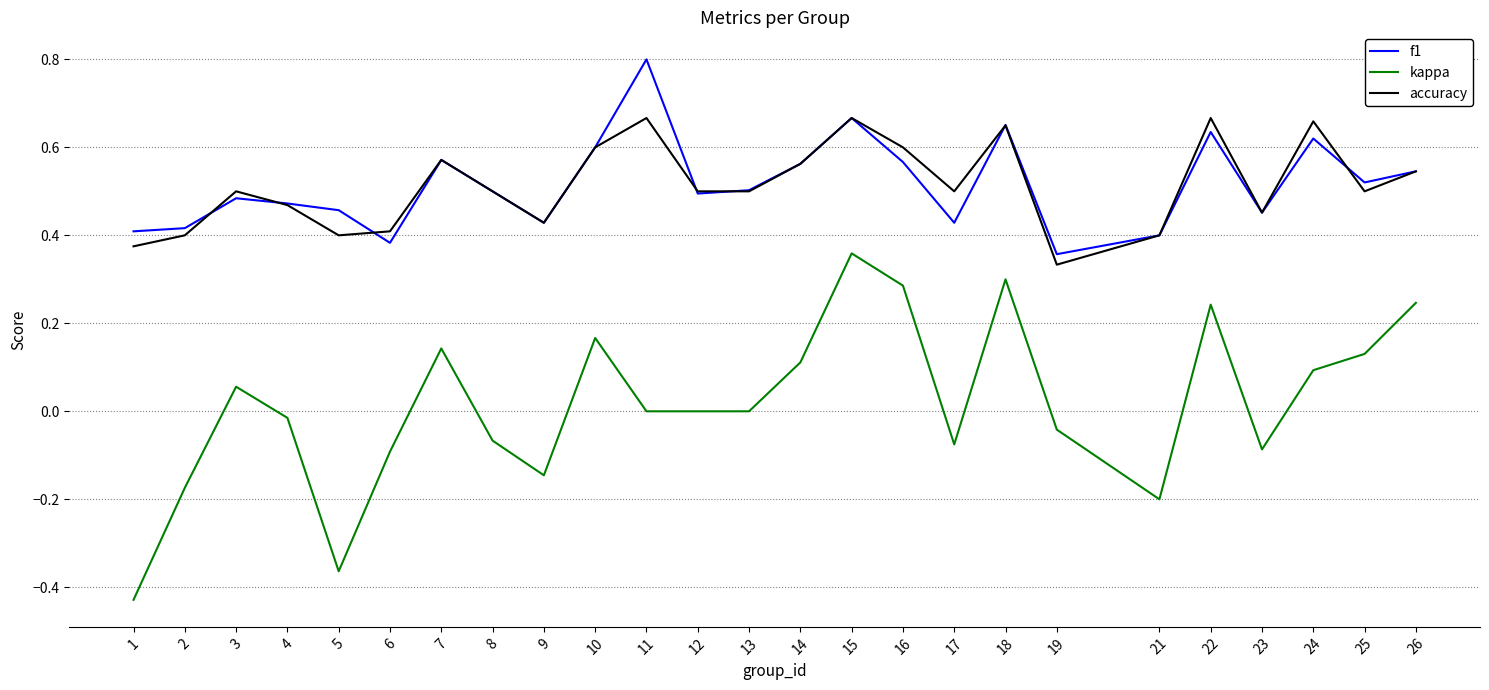

True or false: kappa and accuracy intersect in this chart.

False